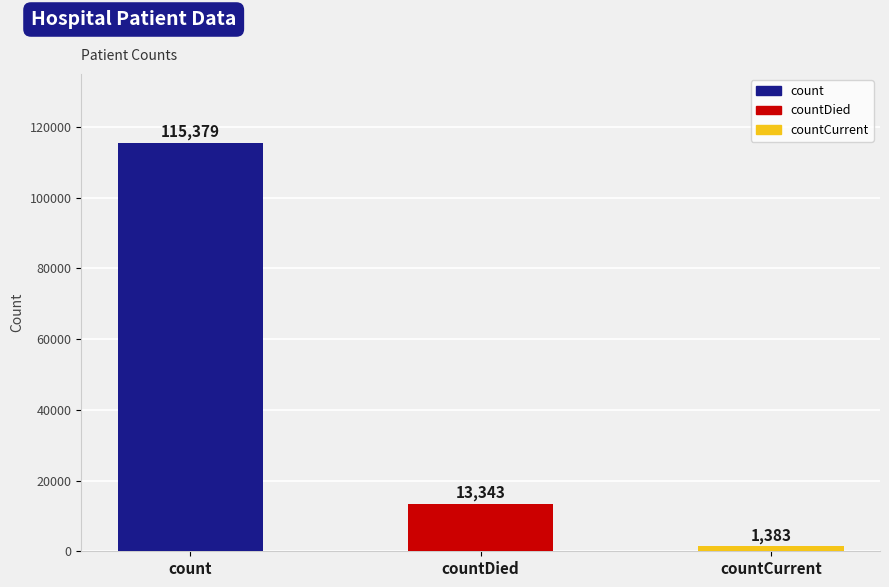

What is the label of the 1st bar from the right?

countCurrent